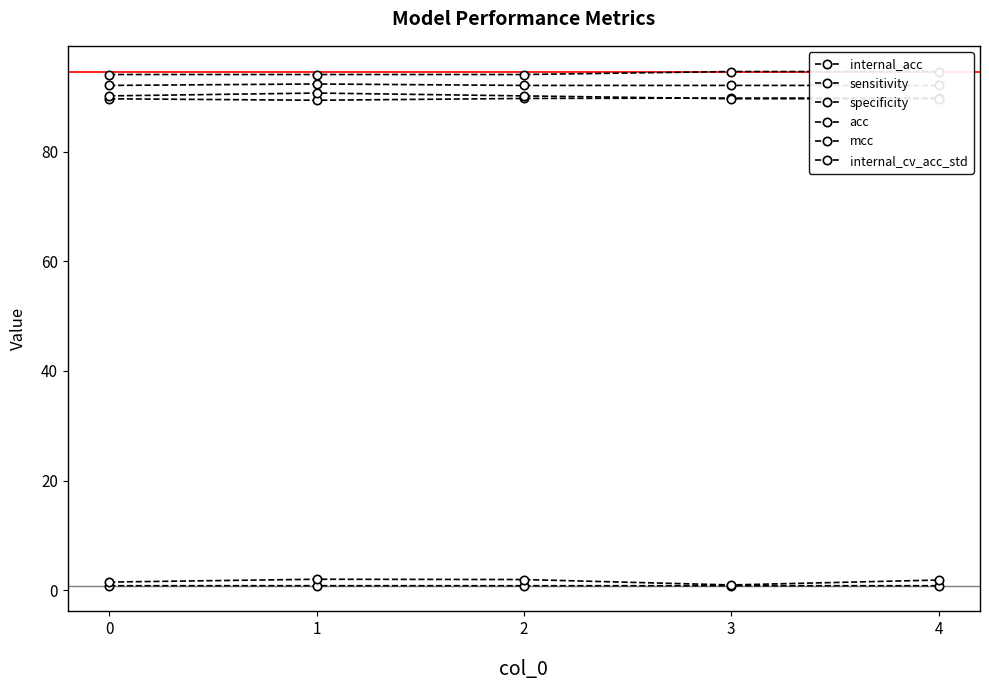

True or false: internal_cv_acc_std and specificity cross at least once.

False